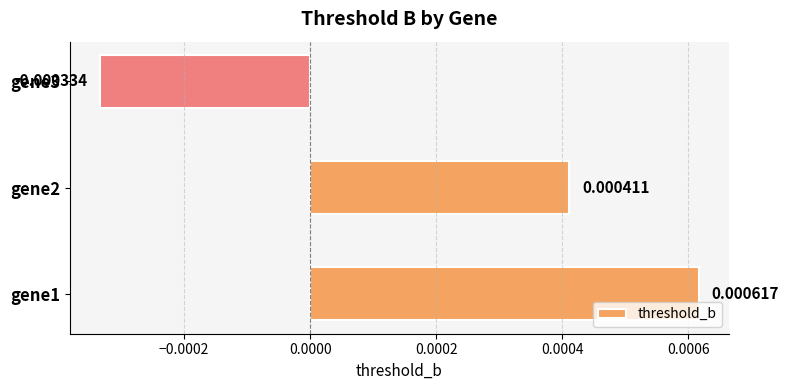

List the labels in order of value, smallest first.

gene3, gene2, gene1